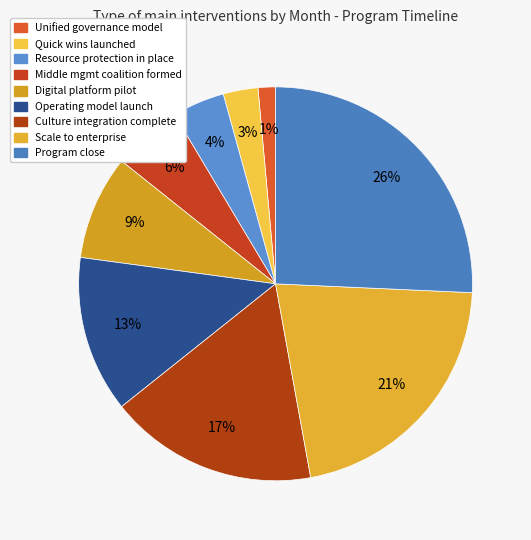

What is the largest slice in the pie chart?

Program close